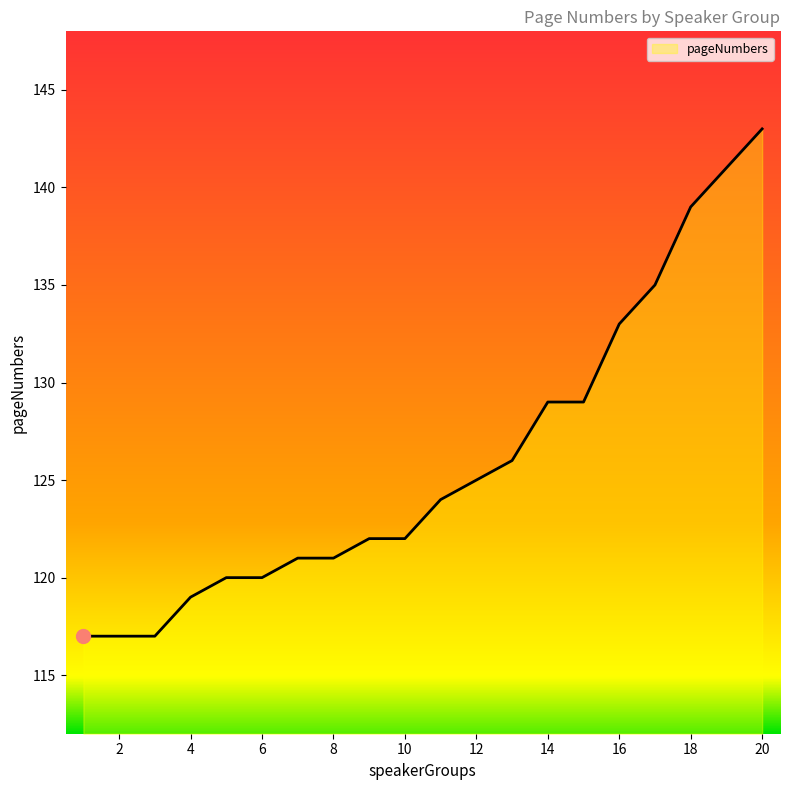

What is the maximum value shown in the chart?

143